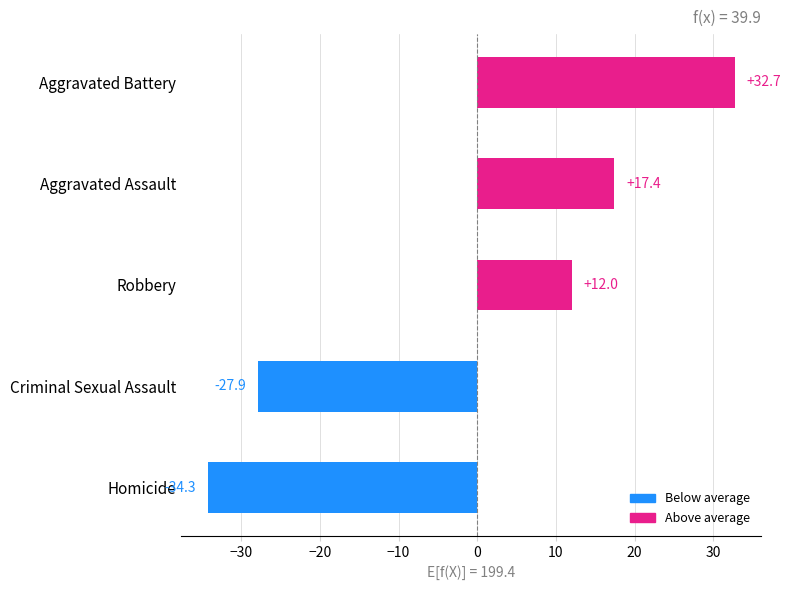

Which label corresponds to the largest value in the chart?

Aggravated Battery